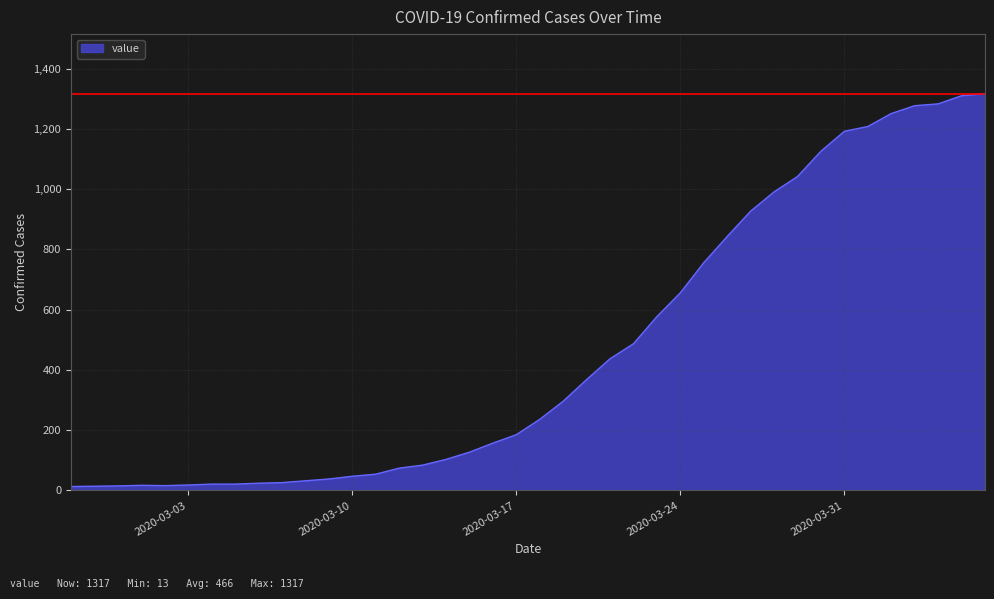

What is the greatest value displayed?

1317